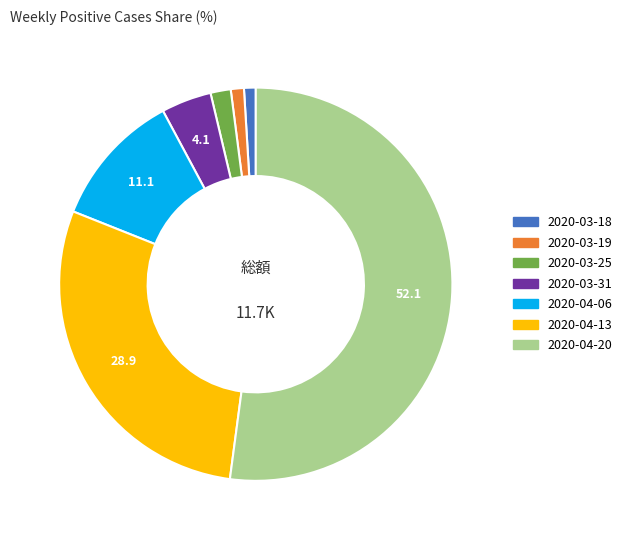

Do 2020-03-31 and 2020-04-20 together represent more than half of the pie?

Yes